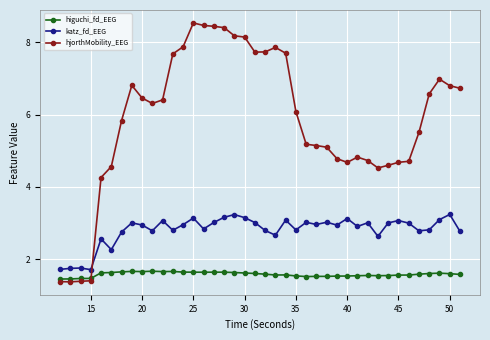

How many times do katz_fd_EEG and hjorthMobility_EEG cross each other?

1